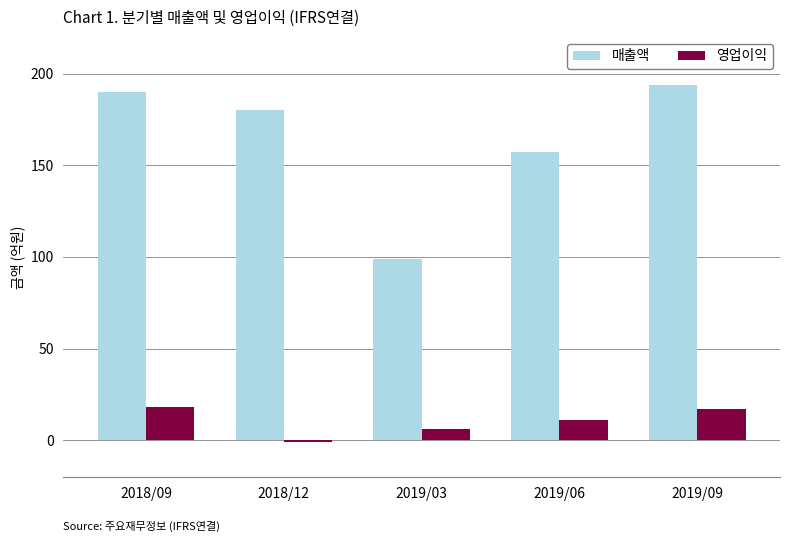

The value of 매출액 at 2018/12 is 315. True or false?

False